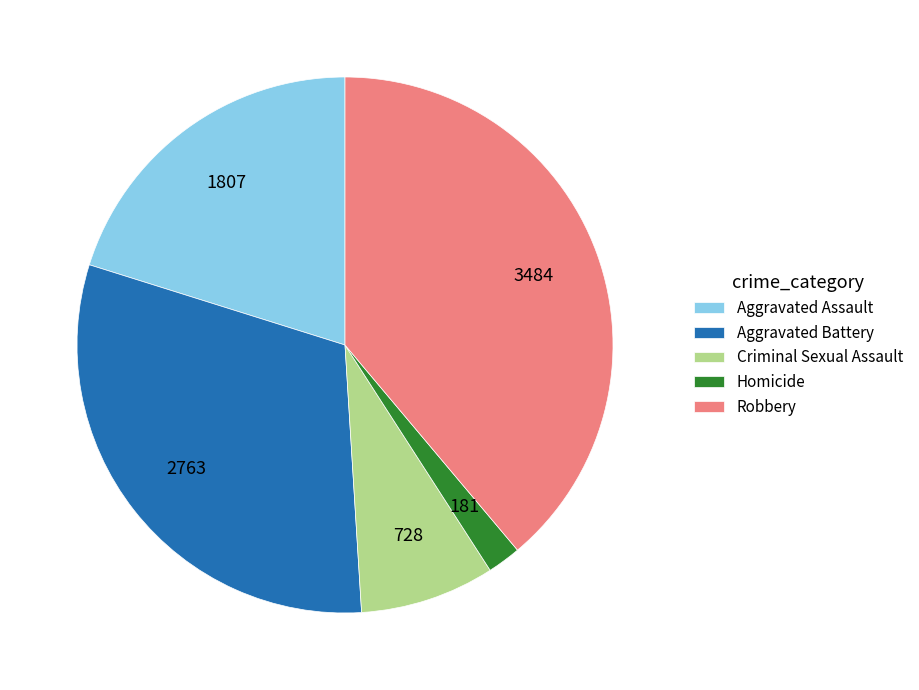

Which has a higher value, Criminal Sexual Assault or Homicide?

Criminal Sexual Assault